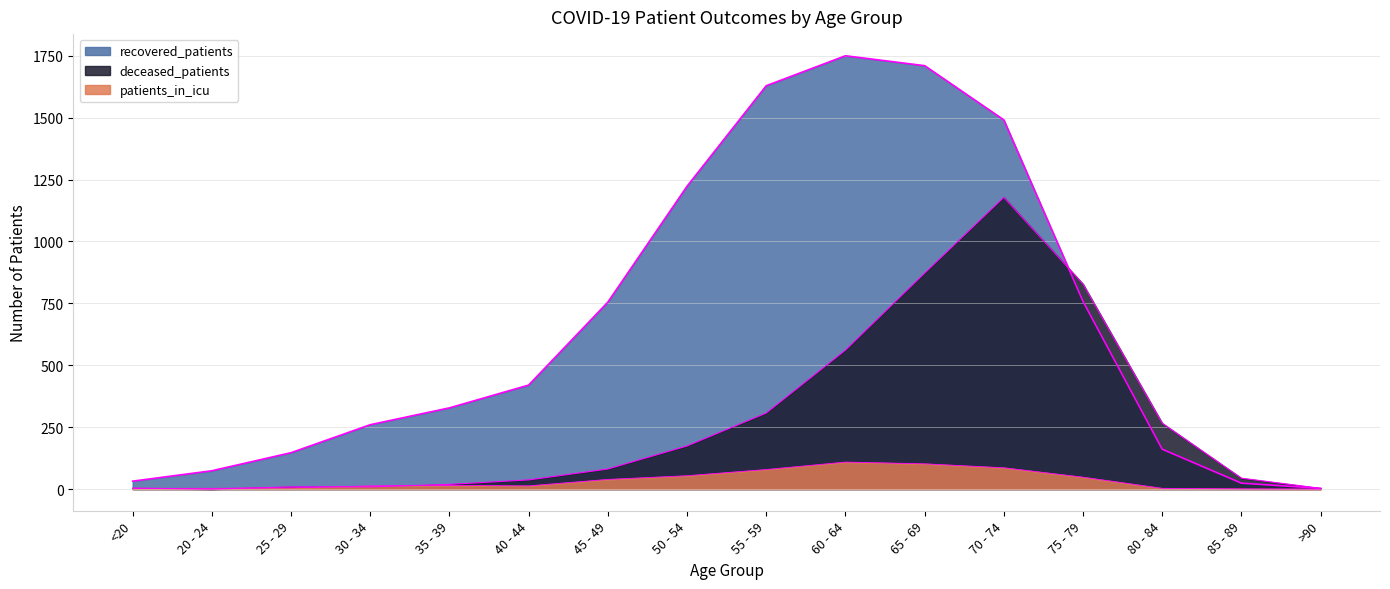

What is the difference between the highest and lowest values at 25 - 29?

142